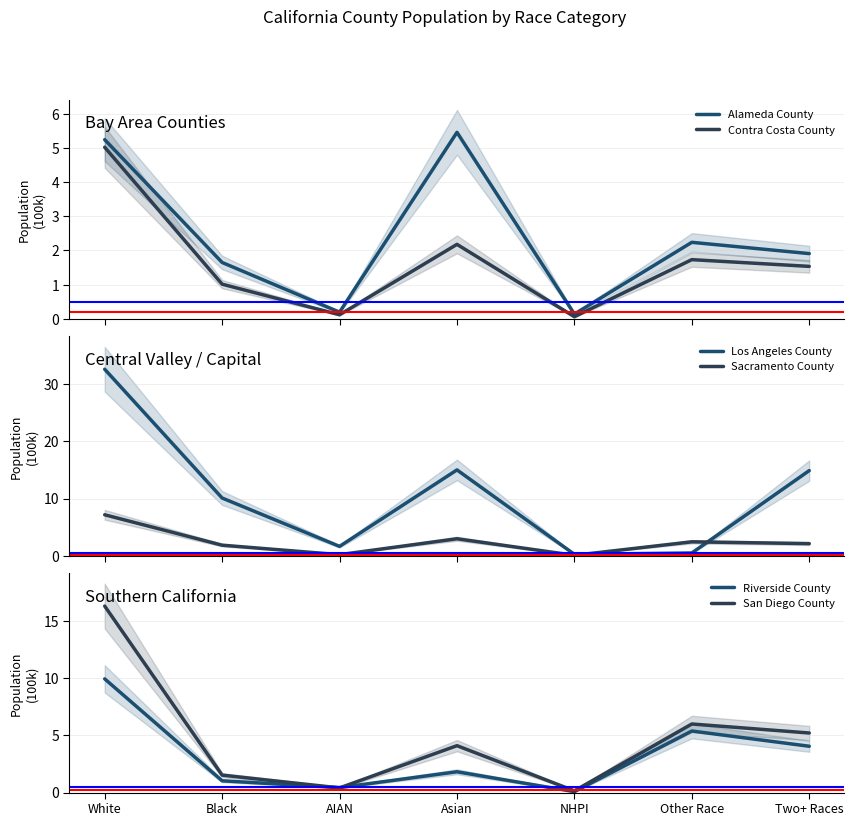

Which series has the widest spread of values?

Los Angeles County